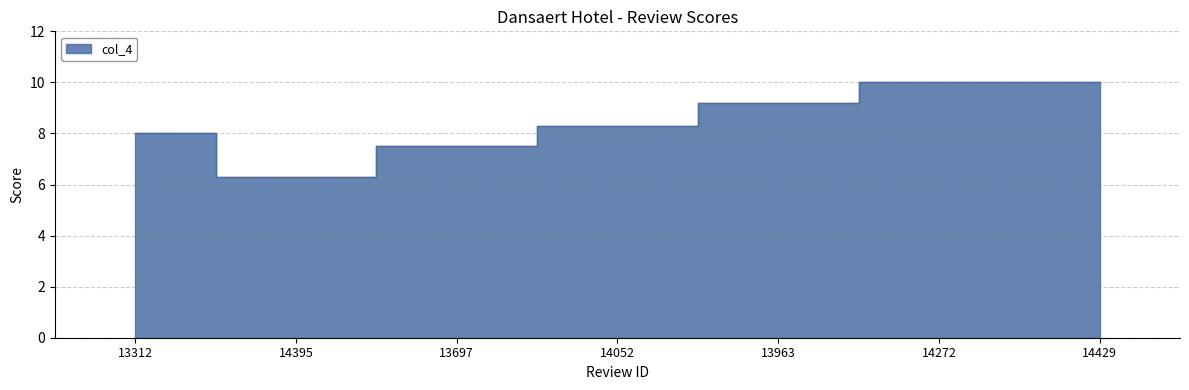

What is the value of the 6th point from the left?

10.0